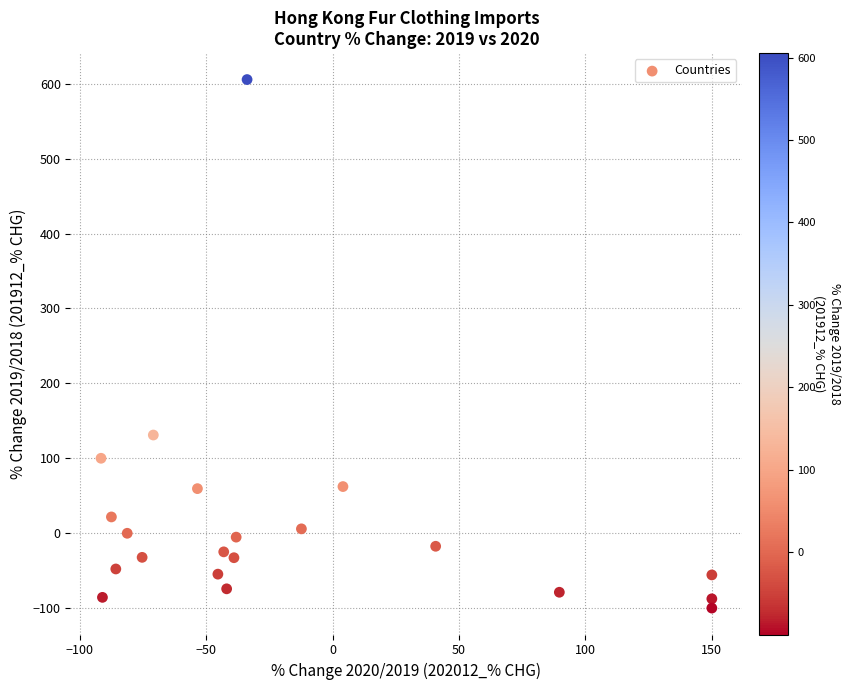

What is the range of X values (max minus min)?

241.6